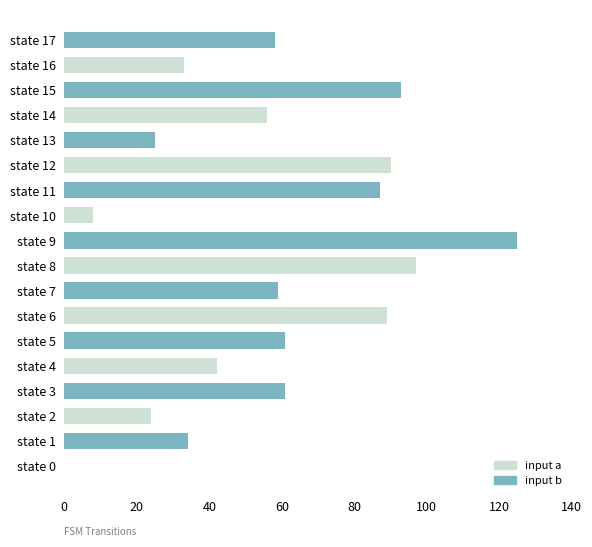

Are the bars grouped side by side (vs. stacked)?

No